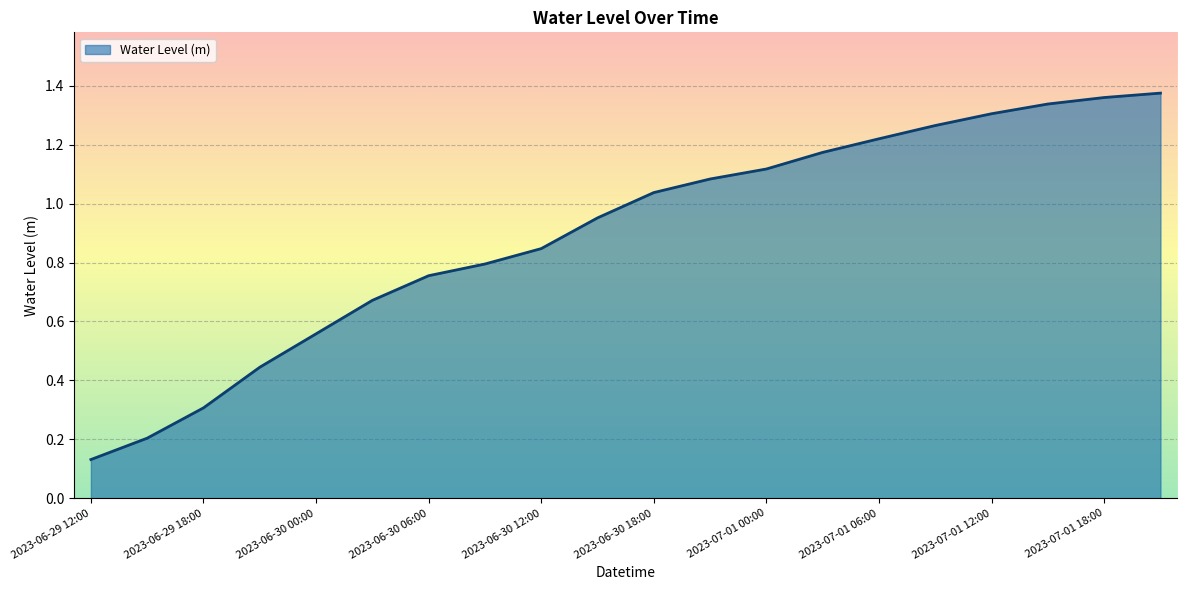

What is the sum of all values?

17.9